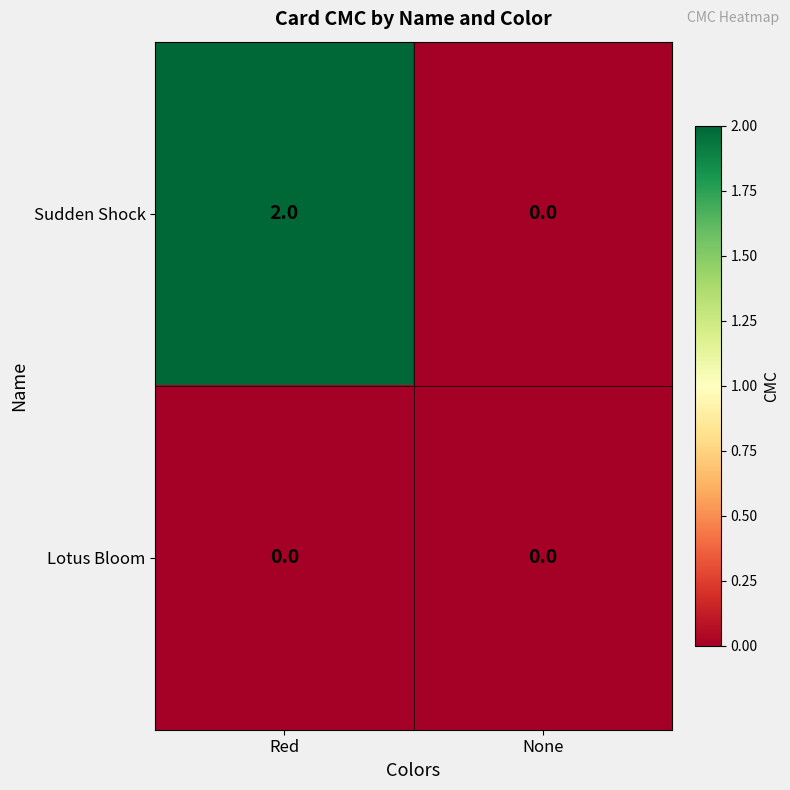

At which category is the sum across all series the highest?

Red